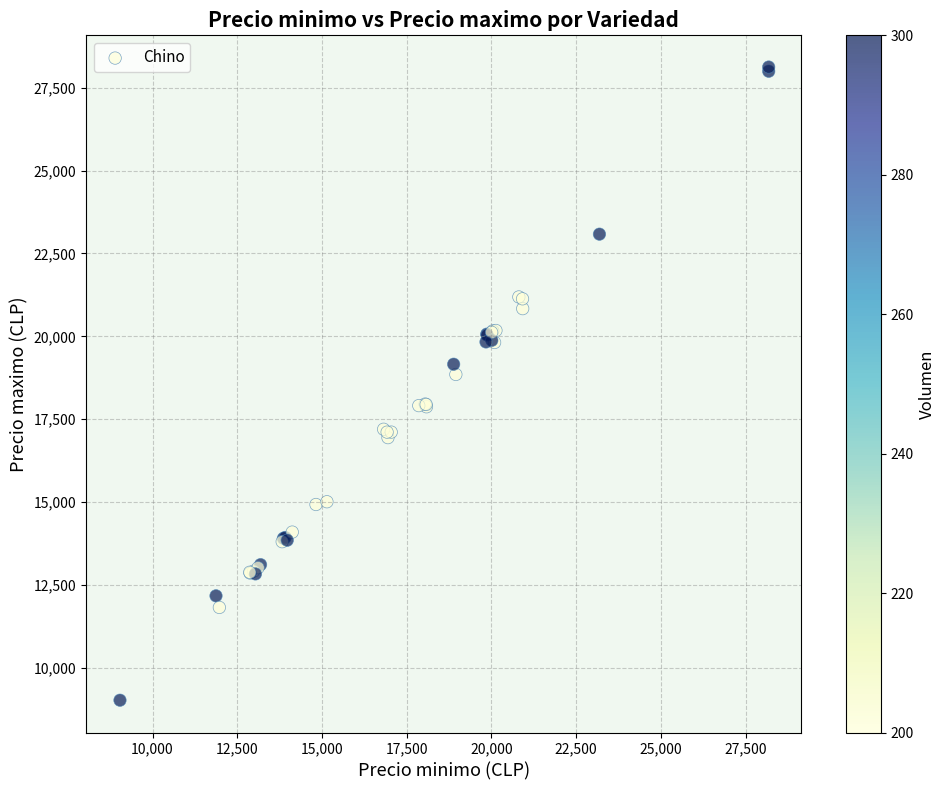

What Y value in the scatter plot is closest to 18572?

18848.8